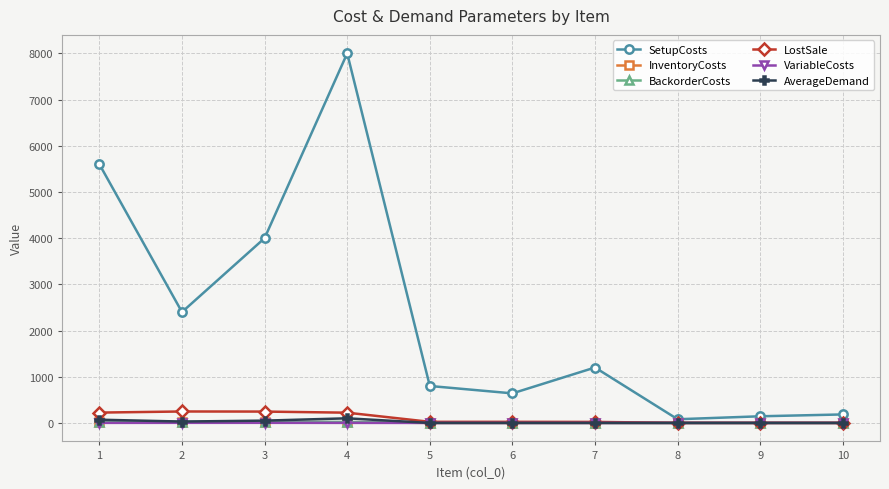

How many data points does each series have?

10